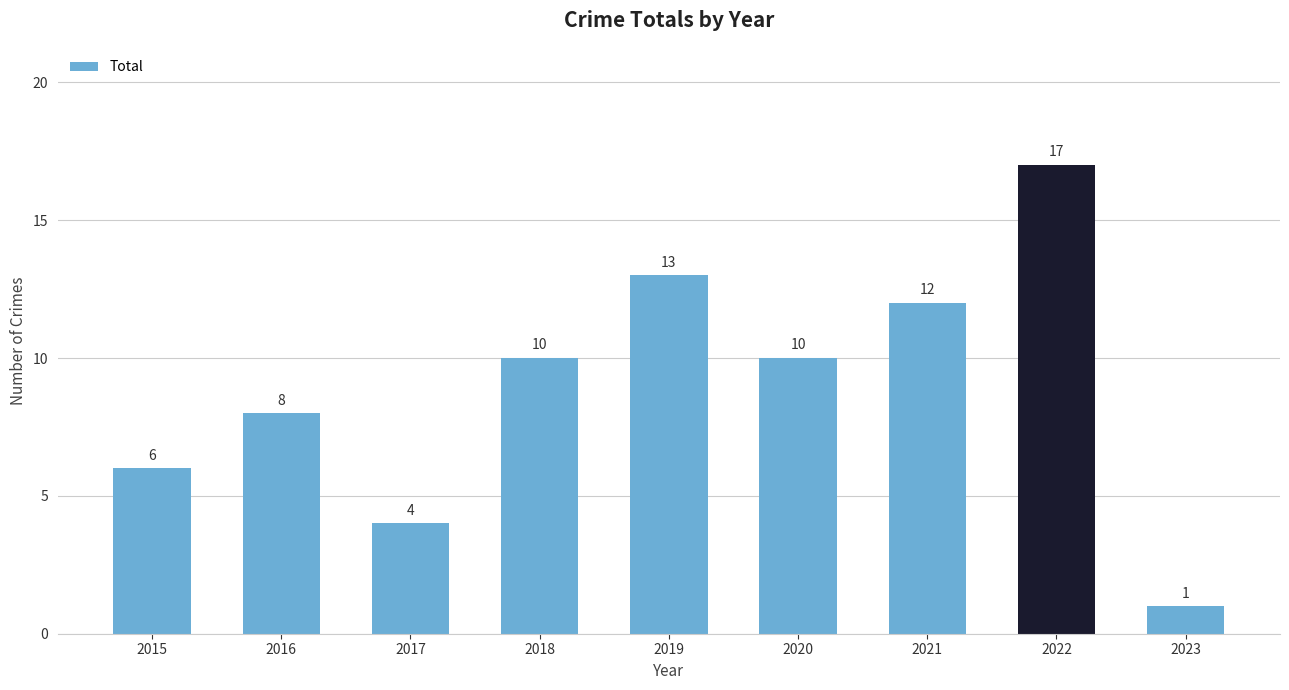

What is the sum of all values?

81